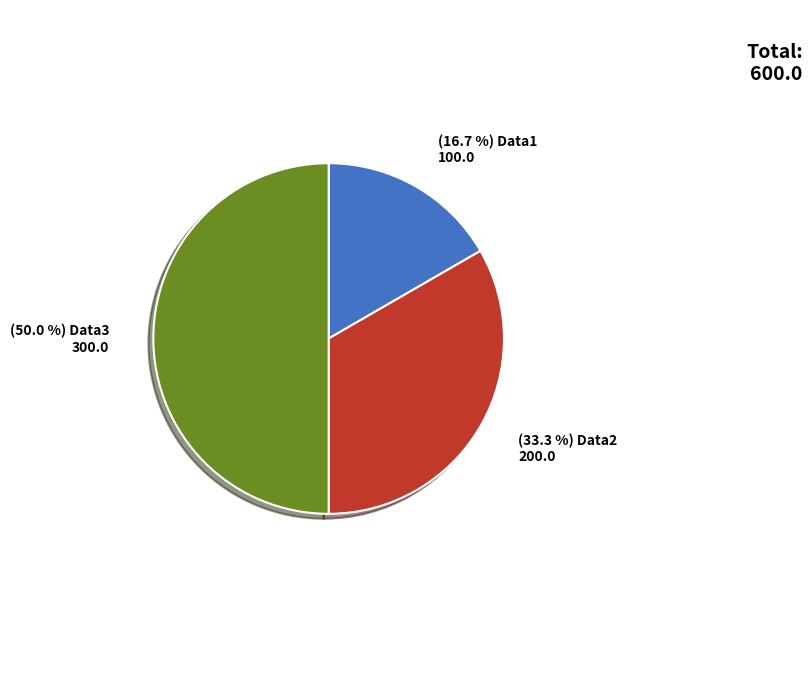

Rank the categories by value from lowest to highest.

Data1, Data2, Data3